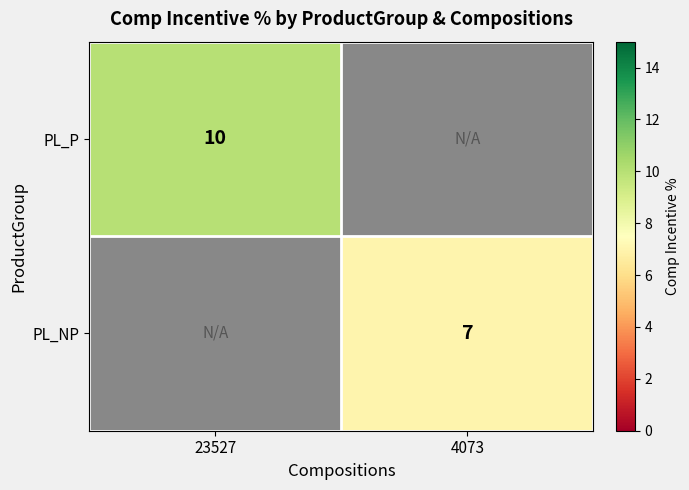

Count the number of data series in this chart.

2